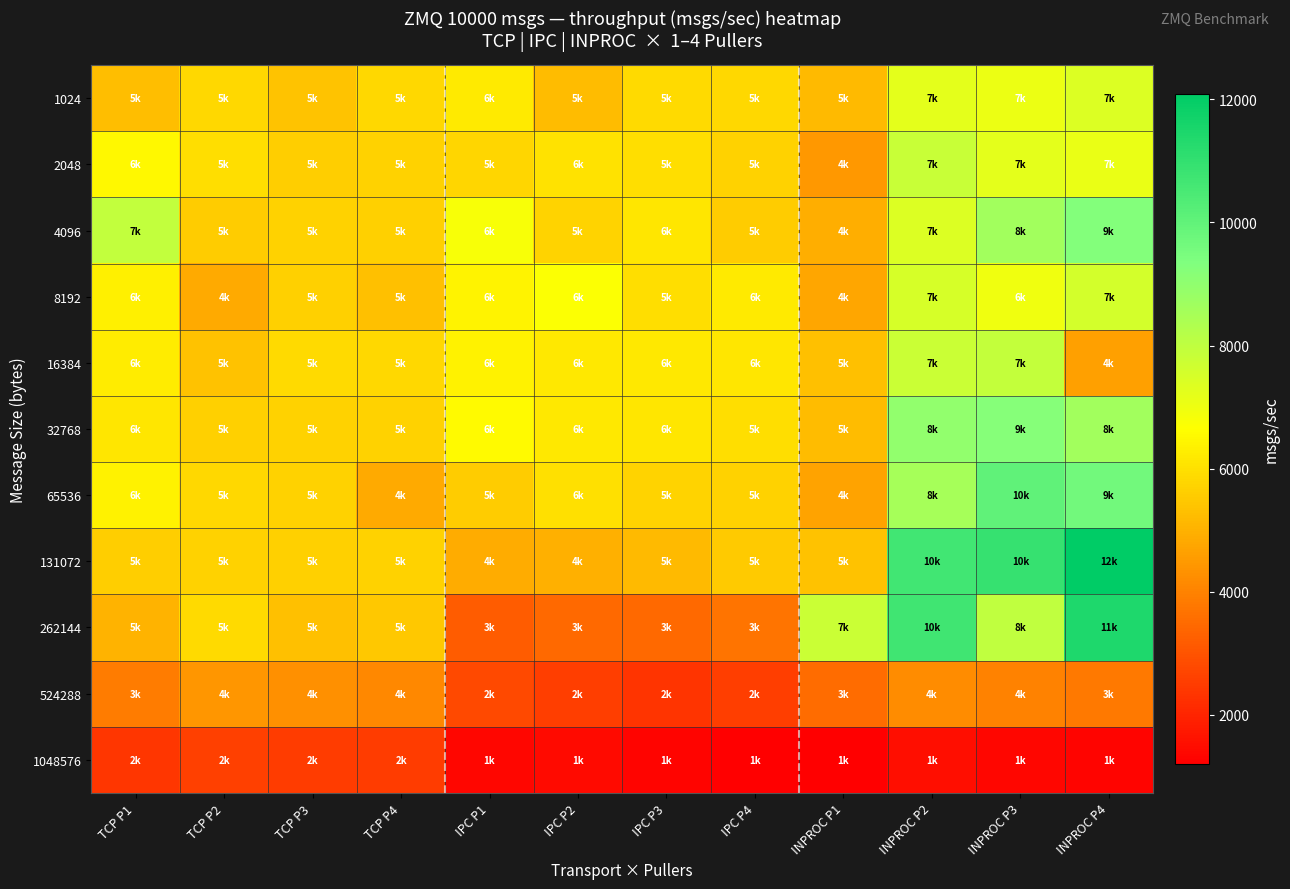

Reading left to right, extract all data points from this chart.

1024: TCP P1=5266	TCP P2=5807	TCP P3=5405	TCP P4=5810	IPC P1=6188	IPC P2=5236	IPC P3=5844	IPC P4=5810	INPROC P1=5184	INPROC P2=7205	INPROC P3=7062	INPROC P4=7407
2048: TCP P1=6498	TCP P2=5959	TCP P3=5624	TCP P4=5691	IPC P1=5754	IPC P2=6020	IPC P3=5935	IPC P4=5672	INPROC P1=4472	INPROC P2=7831	INPROC P3=7209	INPROC P4=7087
4096: TCP P1=7943	TCP P2=5559	TCP P3=5678	TCP P4=5634	IPC P1=6807	IPC P2=5744	IPC P3=6135	IPC P4=5556	INPROC P1=4924	INPROC P2=7402	INPROC P3=8643	INPROC P4=9268
8192: TCP P1=6325	TCP P2=4817	TCP P3=5637	TCP P4=5291	IPC P1=6414	IPC P2=6727	IPC P3=5952	IPC P4=6192	INPROC P1=4735	INPROC P2=7513	INPROC P3=6978	INPROC P4=7576
16384: TCP P1=6227	TCP P2=5330	TCP P3=5879	TCP P4=5797	IPC P1=6369	IPC P2=6158	IPC P3=6142	IPC P4=6135	INPROC P1=5322	INPROC P2=7794	INPROC P3=7905	INPROC P4=4634
32768: TCP P1=6105	TCP P2=5662	TCP P3=5695	TCP P4=5698	IPC P1=6527	IPC P2=6150	IPC P3=6094	IPC P4=5963	INPROC P1=5203	INPROC P2=8969	INPROC P3=9216	INPROC P4=8628
65536: TCP P1=6378	TCP P2=5831	TCP P3=5669	TCP P4=4824	IPC P1=5568	IPC P2=6002	IPC P3=5747	IPC P4=5678	INPROC P1=4719	INPROC P2=8554	INPROC P3=10010	INPROC P4=9634
131072: TCP P1=5624	TCP P2=5682	TCP P3=5650	TCP P4=5688	IPC P1=4870	IPC P2=4968	IPC P3=5170	IPC P4=5507	INPROC P1=5362	INPROC P2=10684	INPROC P3=10917	INPROC P4=12092
262144: TCP P1=5038	TCP P2=5872	TCP P3=5319	TCP P4=5470	IPC P1=3176	IPC P2=3465	IPC P3=3493	IPC P4=3672	INPROC P1=7764	INPROC P2=10718	INPROC P3=8000	INPROC P4=11416
524288: TCP P1=3839	TCP P2=4425	TCP P3=4277	TCP P4=4127	IPC P1=2809	IPC P2=2555	IPC P3=2332	IPC P4=2542	INPROC P1=3500	INPROC P2=4200	INPROC P3=4000	INPROC P4=3800
1048576: TCP P1=2374	TCP P2=2575	TCP P3=2514	TCP P4=2493	IPC P1=1367	IPC P2=1428	IPC P3=1325	IPC P4=1235	INPROC P1=1200	INPROC P2=1500	INPROC P3=1350	INPROC P4=1300